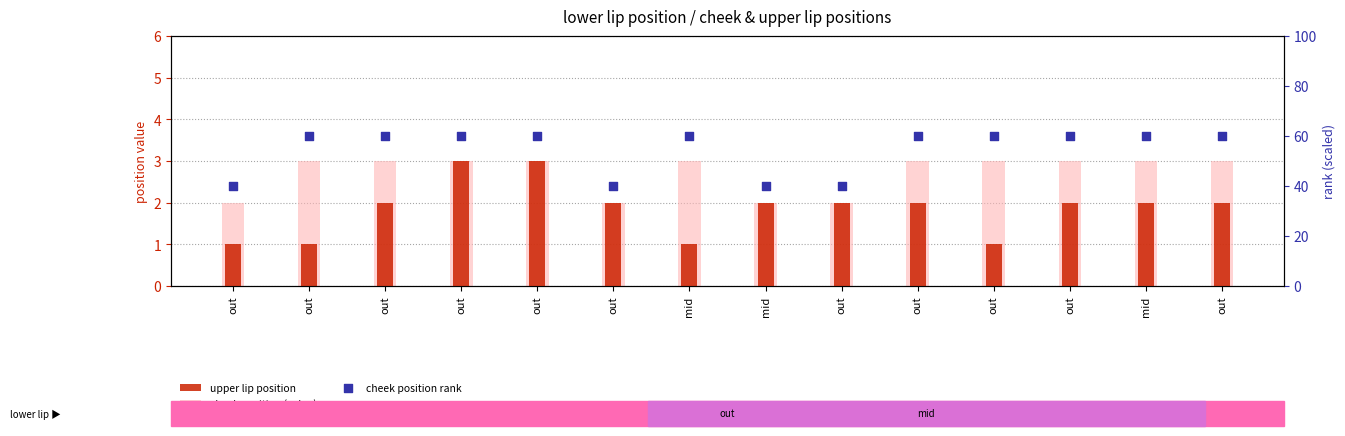

Which series reaches the minimum Y coordinate?

upper lip position